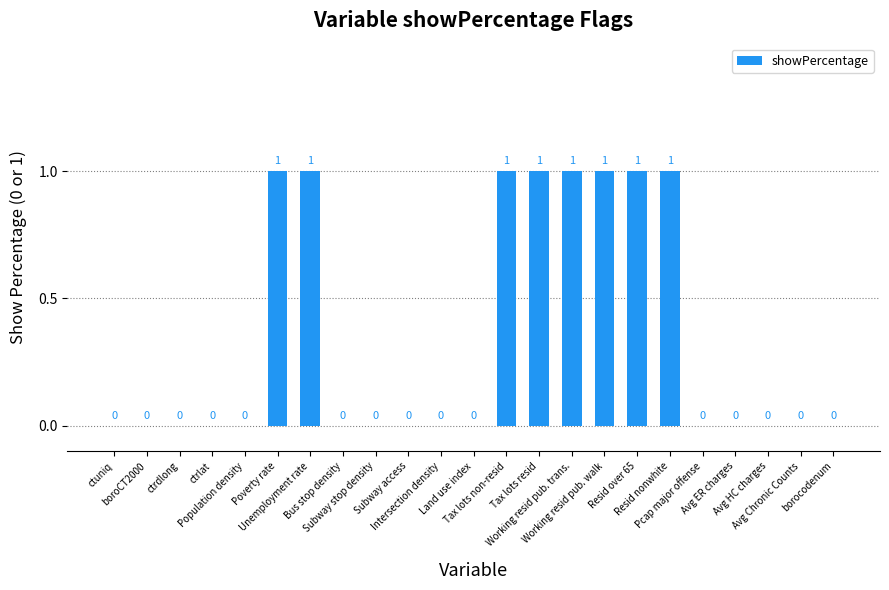

Reading left to right, extract all data points from this chart.

0	0	0	0	0	1	1	0	0	0	0	0	1	1	1	1	1	1	0	0	0	0	0